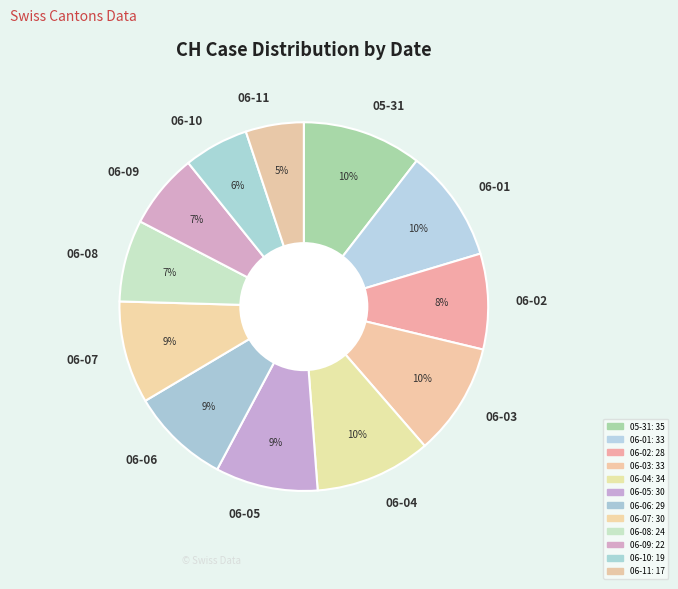

To the nearest percent, what percentage of the pie is 06-08?

7%